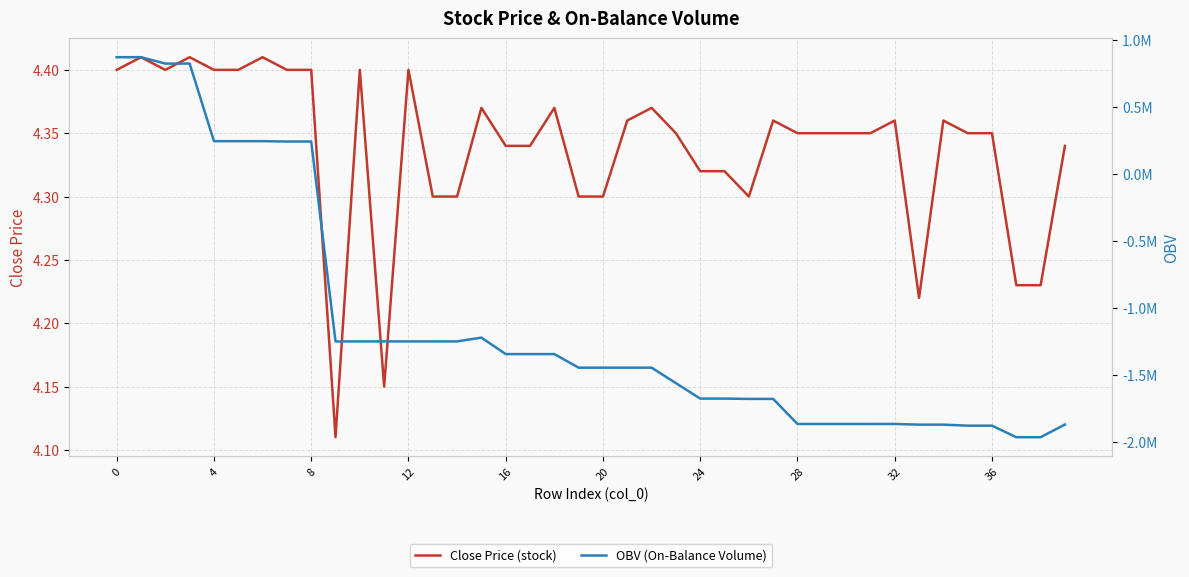

What are all the series names shown in the legend?

Close Price (stock), OBV (On-Balance Volume)